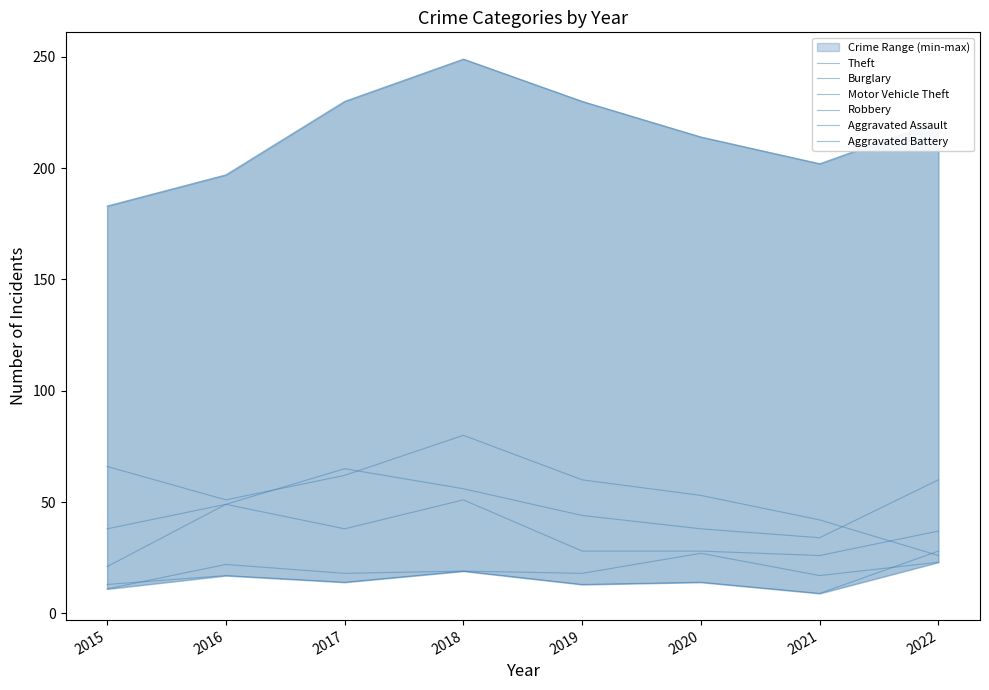

List the series in order of their peak value, highest first.

Theft, Burglary, Motor Vehicle Theft, Robbery, Aggravated Battery, Aggravated Assault